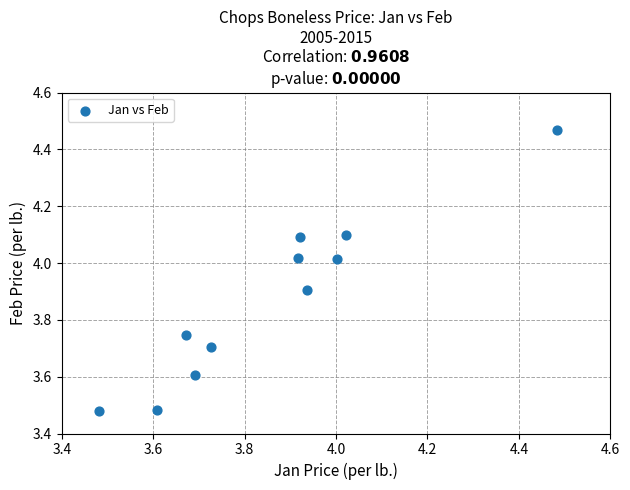

What is the range of Y values (max minus min)?

1.0